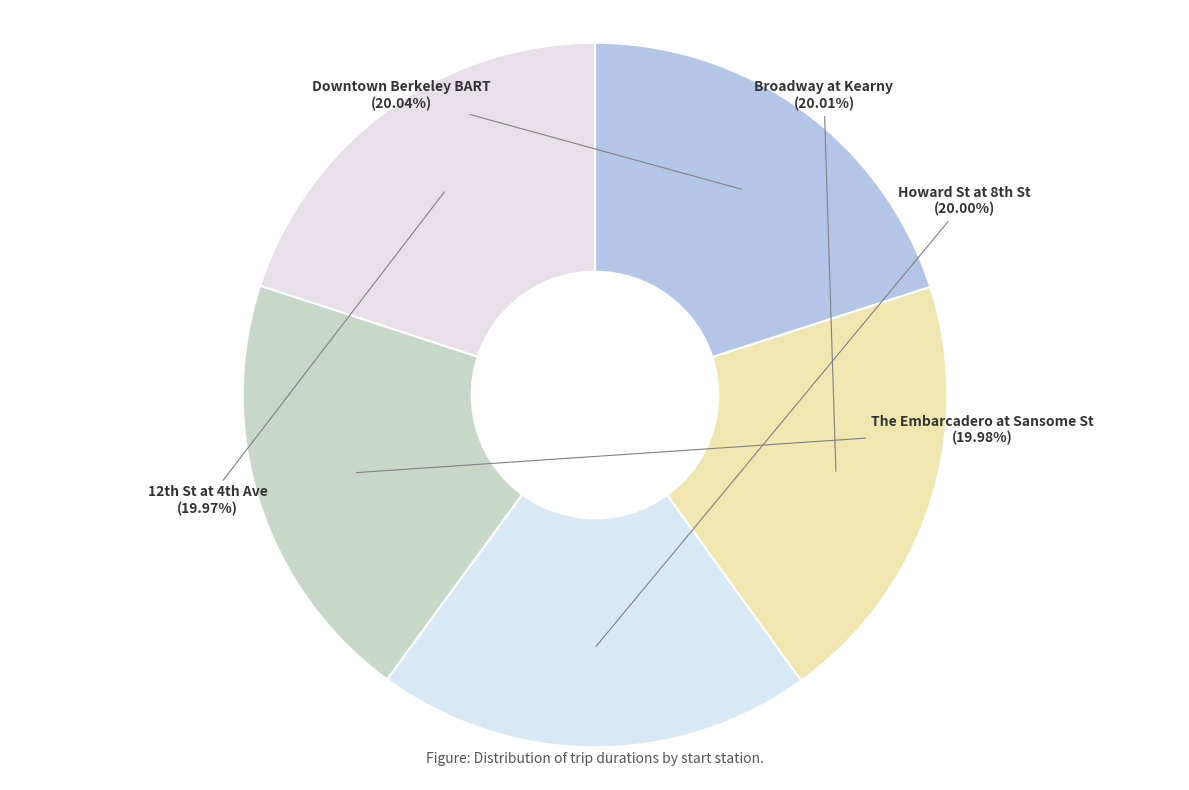

Does any single category account for the majority?

No